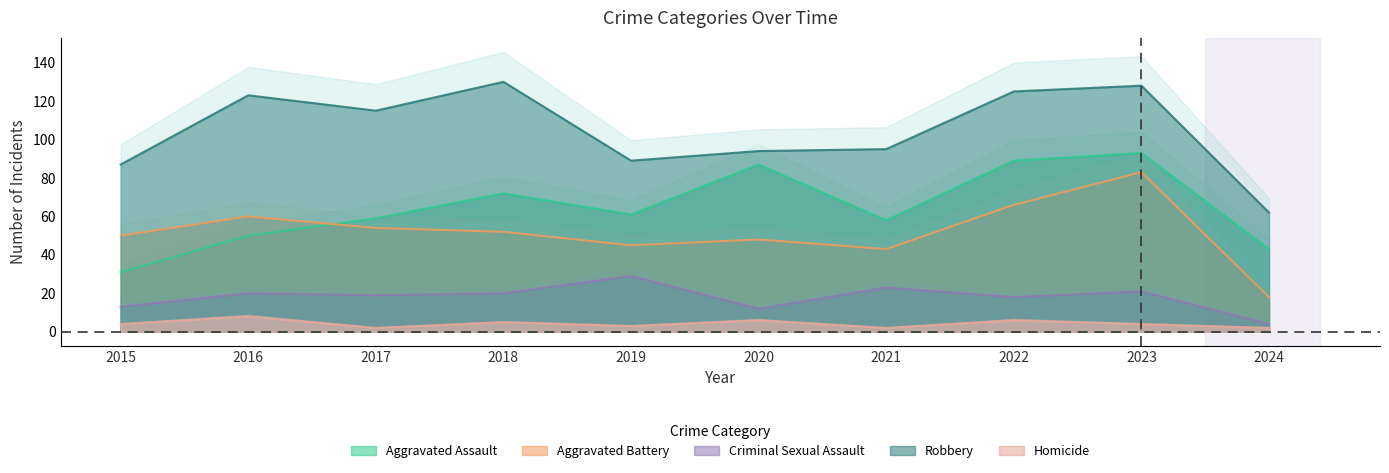

Does the chart display data point markers on the line(s)?

No